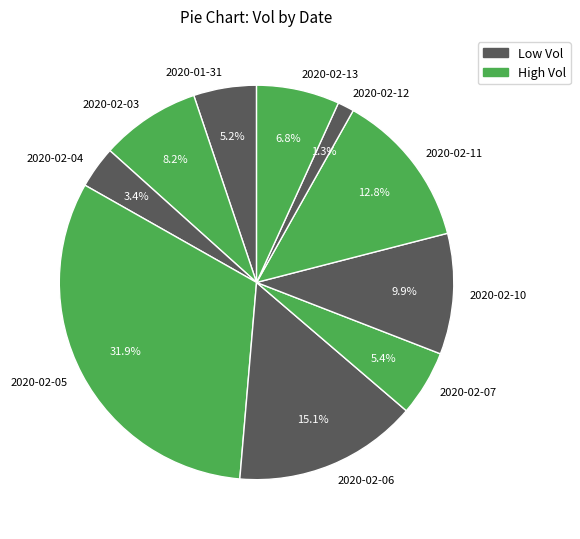

Between 2020-02-03 and 2020-02-11, which is larger?

2020-02-11